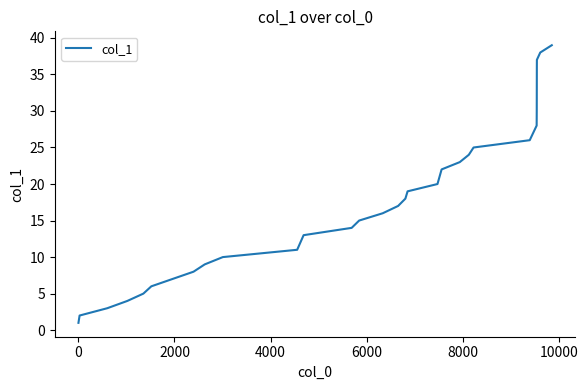

What is the difference between the maximum and minimum values?

38